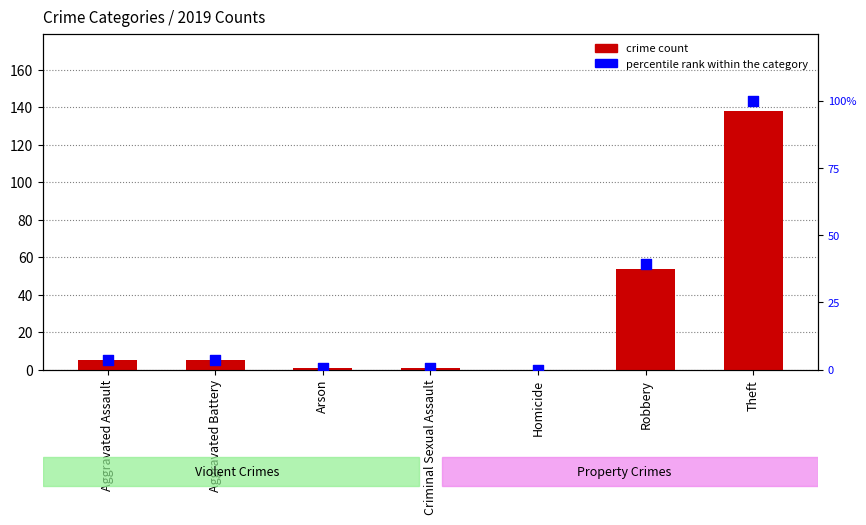

Which series has the widest spread of Y values?

crime count 2019